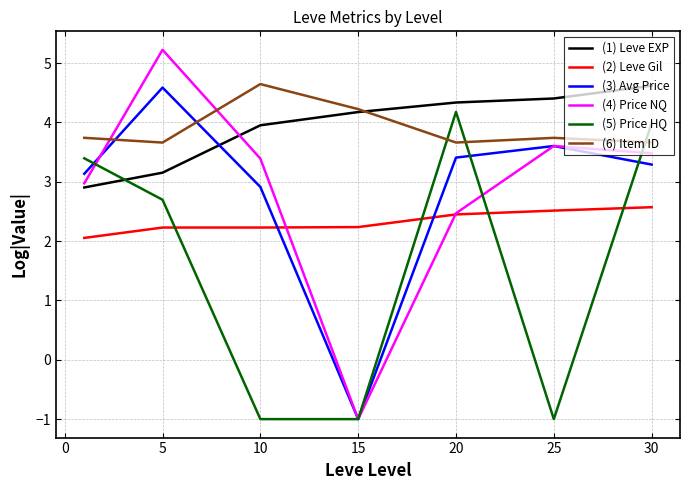

True or false: (2) Leve Gil and (6) Item ID cross at least once.

False